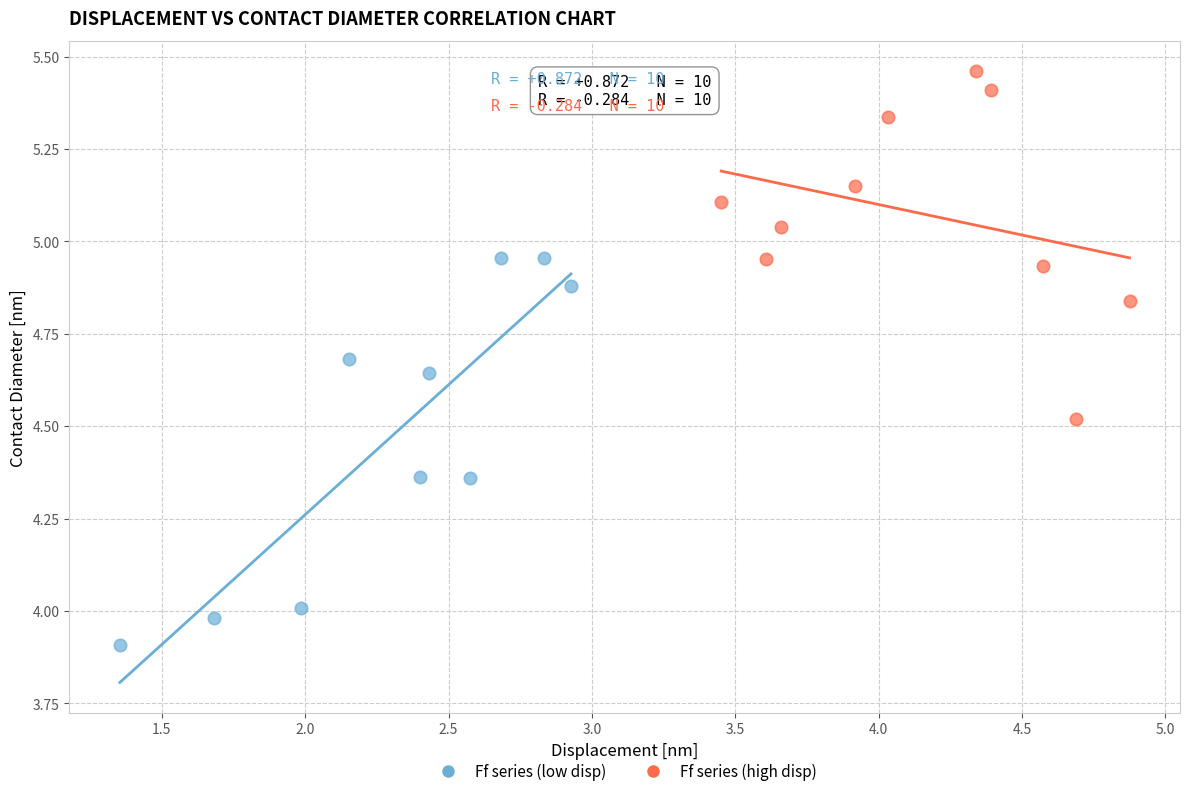

Which series reaches the minimum Y coordinate?

Ff series (low disp)